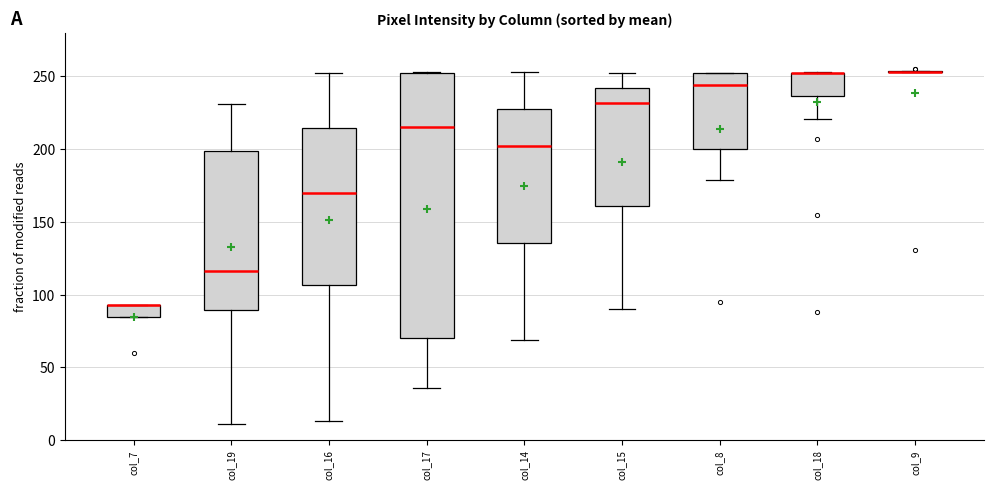

Reading left to right, read every box against the y-axis: the position of its median line, the range the box covers, and the ends of its whiskers. The values are not printed on the chart, so give them approximately, as read against the axis.

col_7: median 95 (drawn on the box's upper edge), box 85 to 95, whiskers 85 to 95
col_19: median 115, box 90 to 200, whiskers 10 to 230
col_16: median 170, box 105 to 215, whiskers 15 to 250
col_17: median 215, box 70 to 250, whiskers 35 to 255
col_14: median 200, box 135 to 230, whiskers 70 to 255
col_15: median 230, box 160 to 240, whiskers 90 to 250
col_8: median 245, box 200 to 250, whiskers 180 to 250
col_18: median 250 (drawn on the box's upper edge), box 235 to 250, whiskers 220 to 255
col_9: box collapsed to a line at 255, whiskers 255 to 255